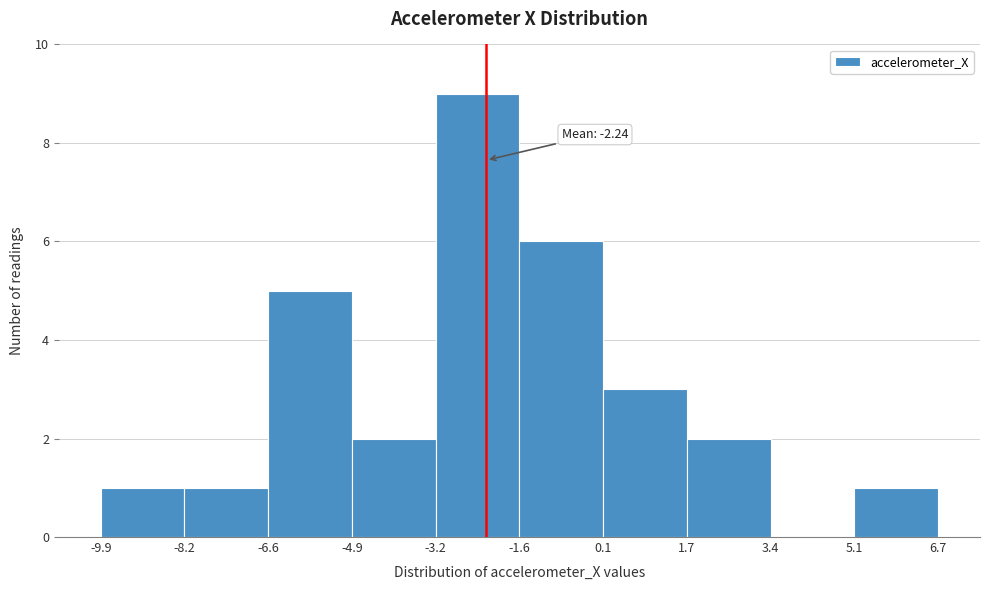

Which range on the x-axis has the tallest bar?

-3.2 to -1.6